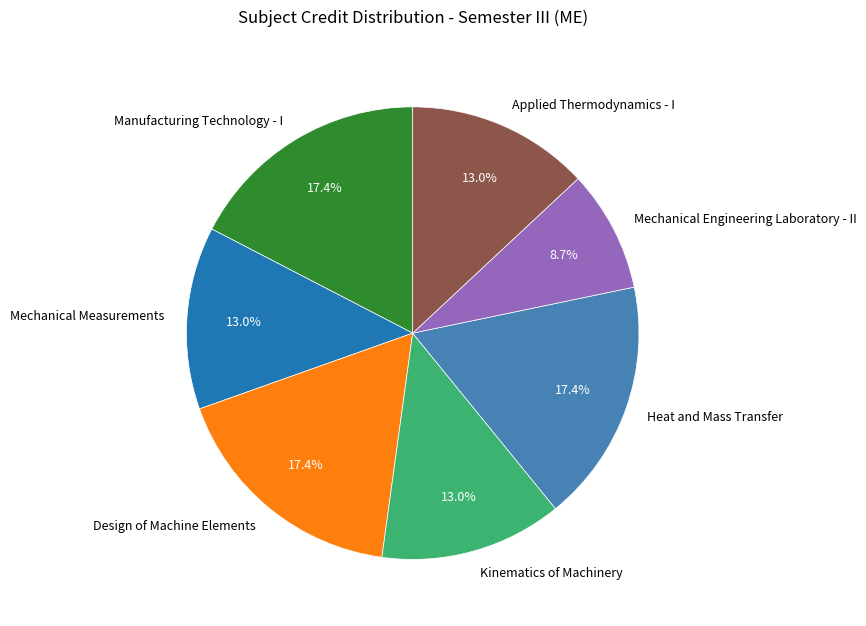

Does Mechanical Measurements represent more than half of the total?

No